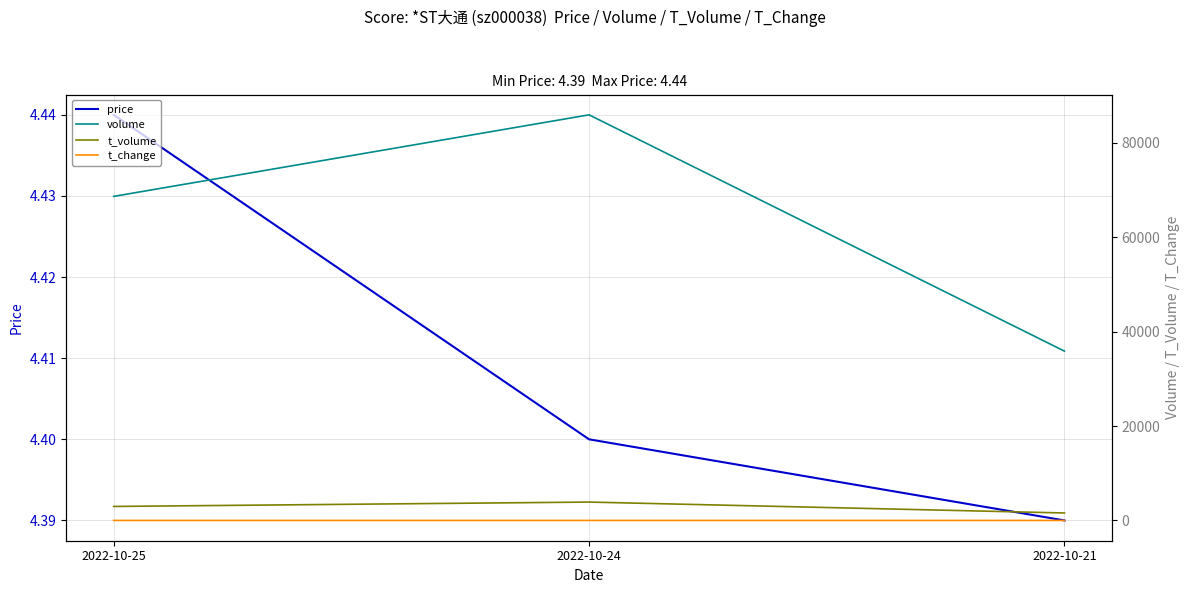

Reading left to right, transcribe all the data shown in this chart.

price: 4.4	4.4	4.4
volume: 68669.0	85952.0	35880.0
t_volume: 2965.0	3894.0	1584.0
t_change: 2.7	3.4	1.4